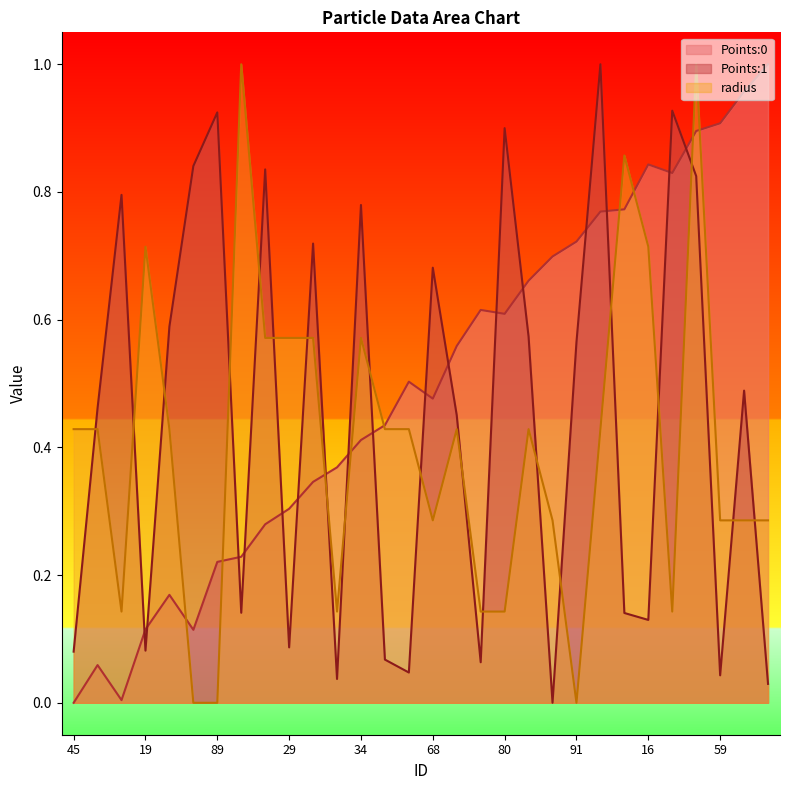

How many interior local peaks does the Points:0 series have?

5